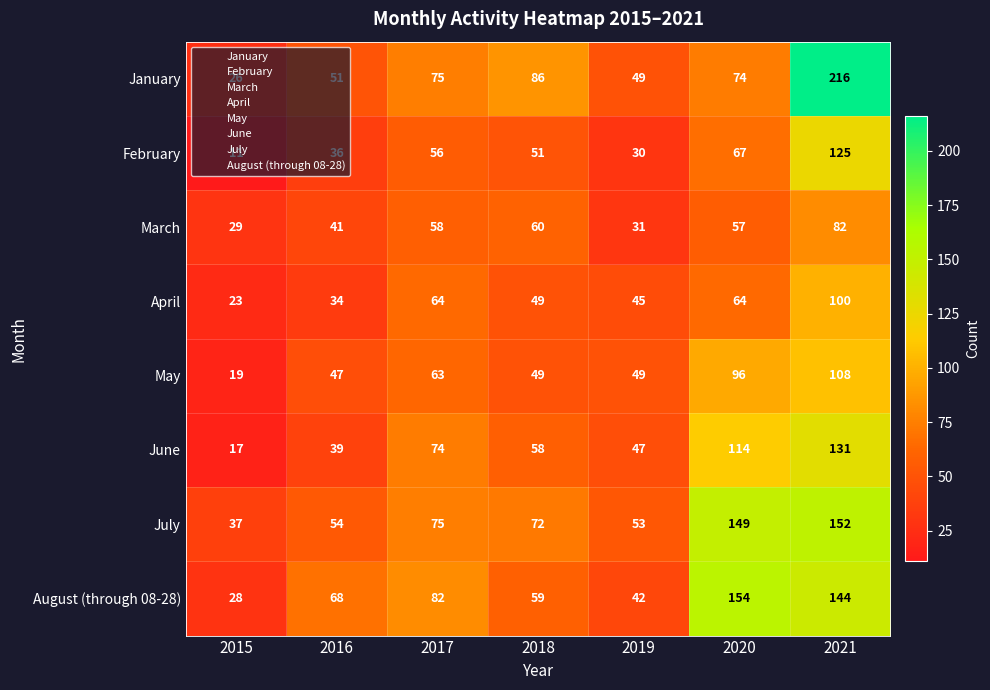

How many series are shown in this chart?

8